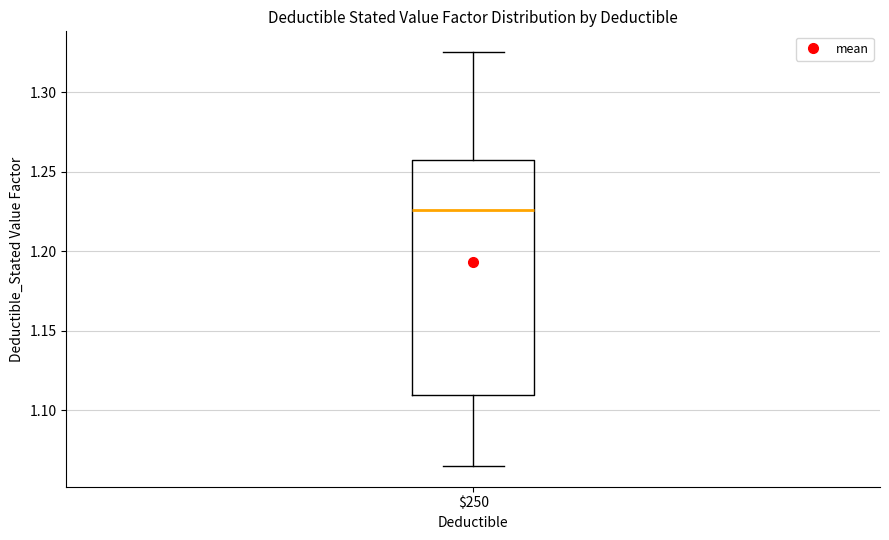

Transcribe this box plot: give where the median line is, the range the box spans, and where the two whiskers end, as read against the y-axis. The values are not printed on the chart, so give them approximately, as read against the axis.

median 1.225, box 1.110 to 1.255, whiskers 1.065 to 1.325